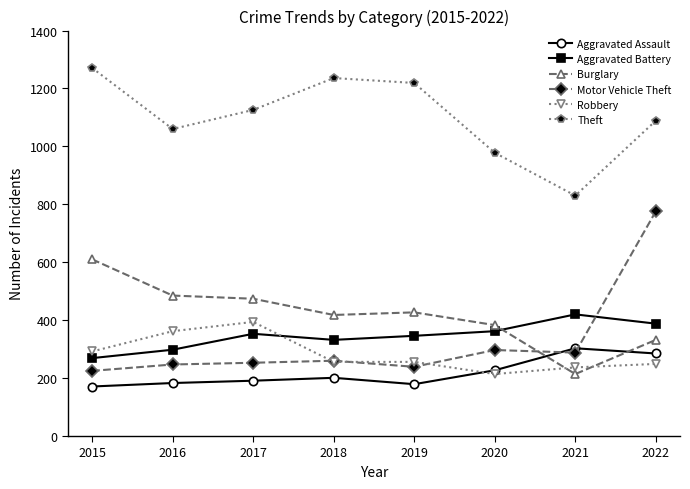

True or false: Robbery has more than 0 interior local peaks.

True